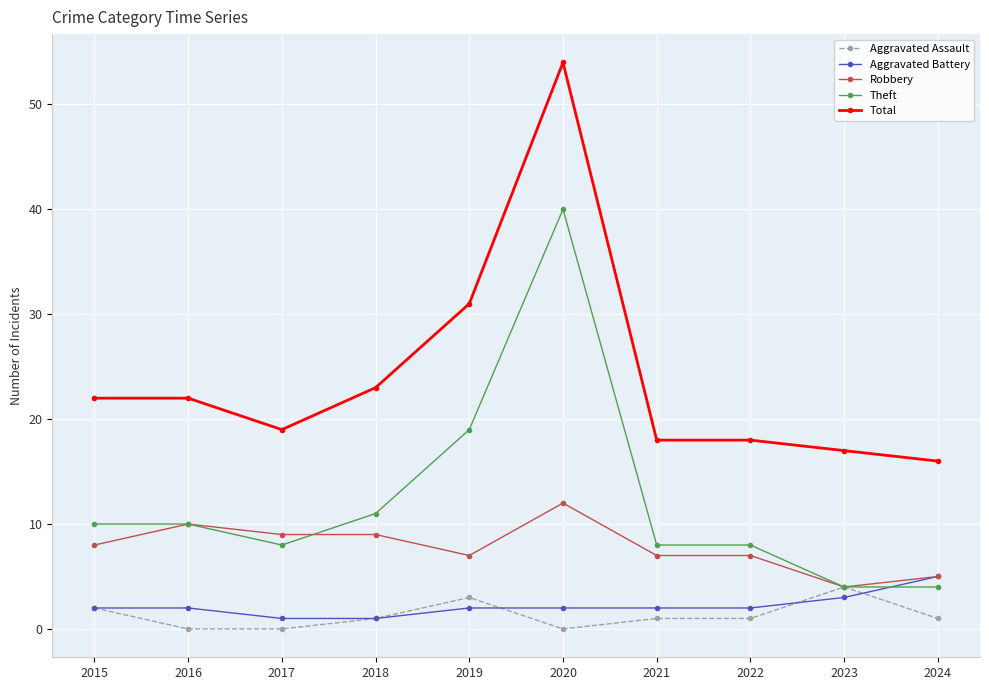

Reading left to right, transcribe all the data shown in this chart.

Aggravated Assault: 2015=2	2016=0	2017=0	2018=1	2019=3	2020=0	2021=1	2022=1	2023=4	2024=1
Aggravated Battery: 2015=2	2016=2	2017=1	2018=1	2019=2	2020=2	2021=2	2022=2	2023=3	2024=5
Robbery: 2015=8	2016=10	2017=9	2018=9	2019=7	2020=12	2021=7	2022=7	2023=4	2024=5
Theft: 2015=10	2016=10	2017=8	2018=11	2019=19	2020=40	2021=8	2022=8	2023=4	2024=4
Total: 2015=22	2016=22	2017=19	2018=23	2019=31	2020=54	2021=18	2022=18	2023=17	2024=16